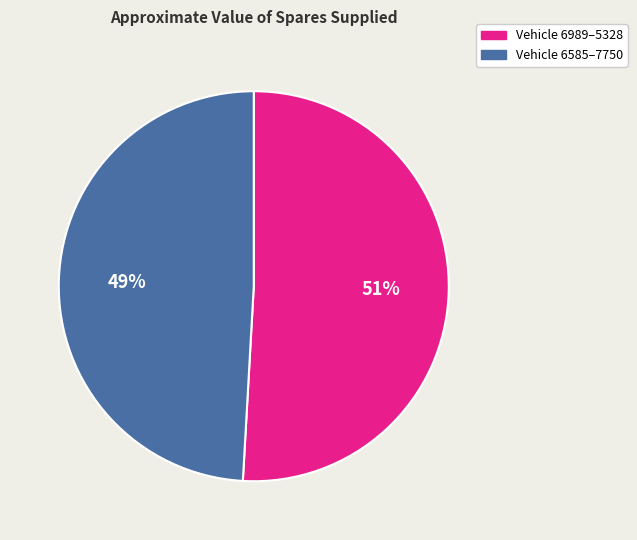

To the nearest percent, what portion does Vehicle 6585–7750 represent?

49%